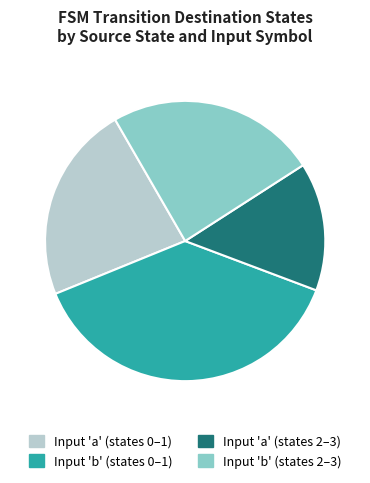

Does Input 'a' (states 0–1) represent more than half of the total?

No